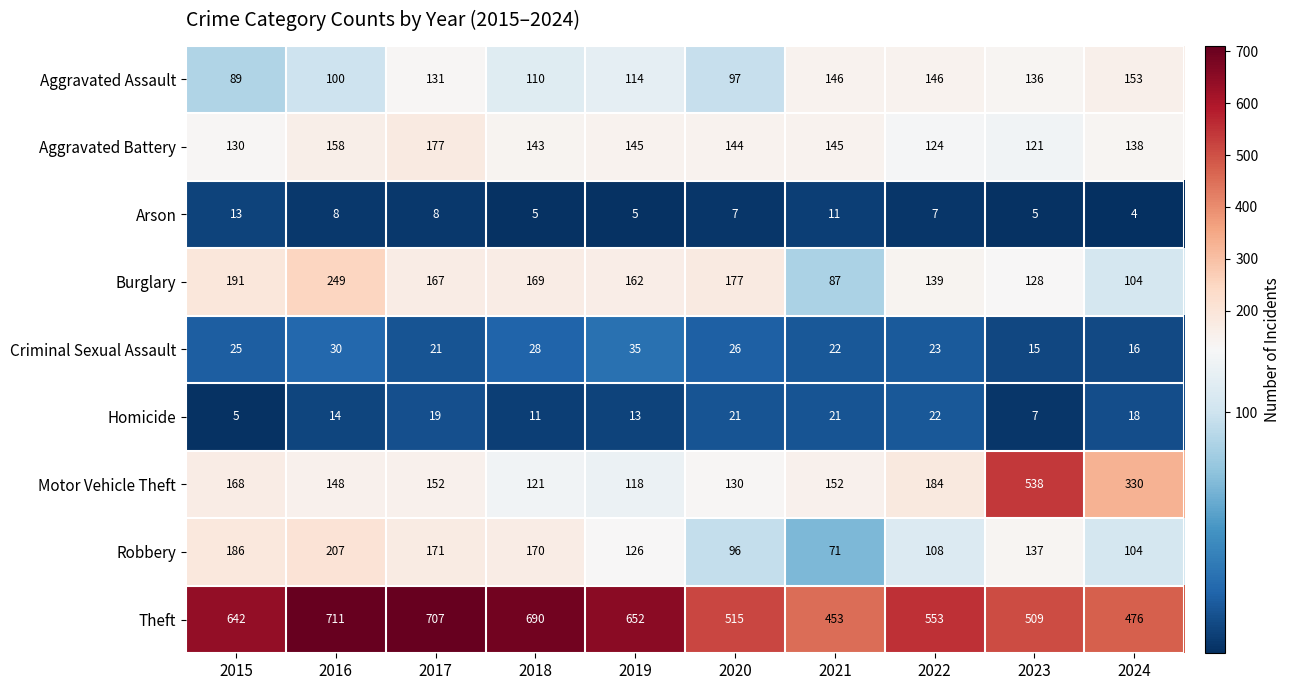

At how many categories does at least one series exceed 82?

10